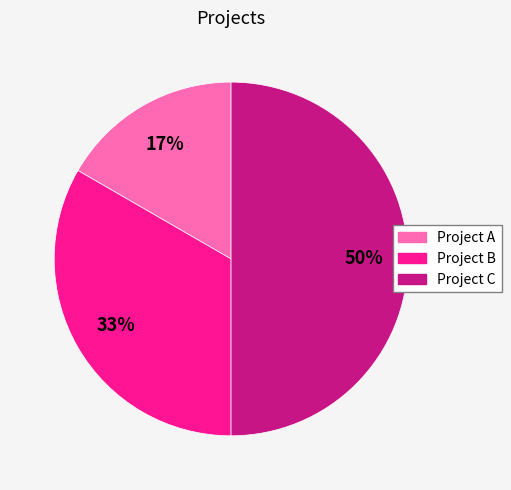

Does Project A account for over 50% of the chart?

No